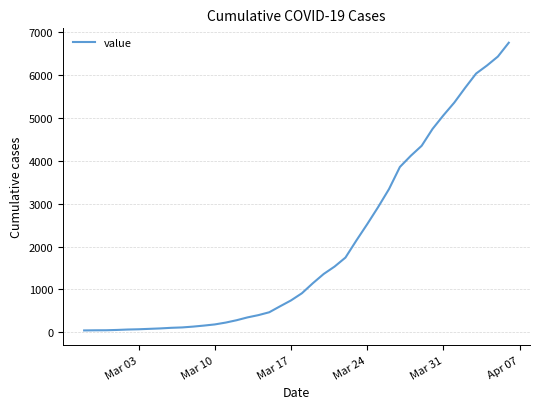

What is the difference between the maximum and minimum values?

6719